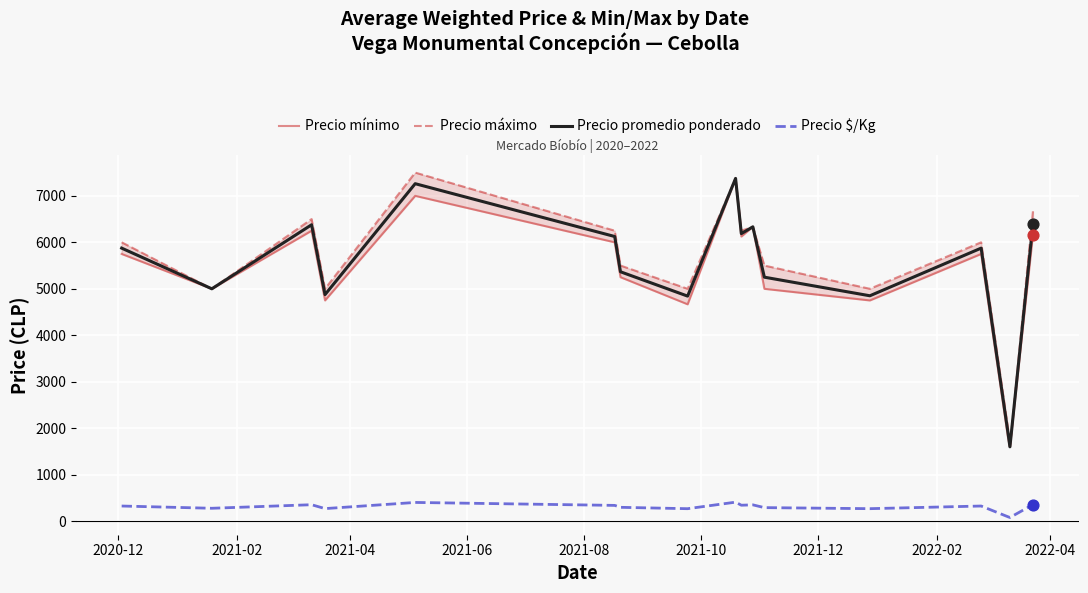

Which series has the largest total across all categories?

Precio máximo